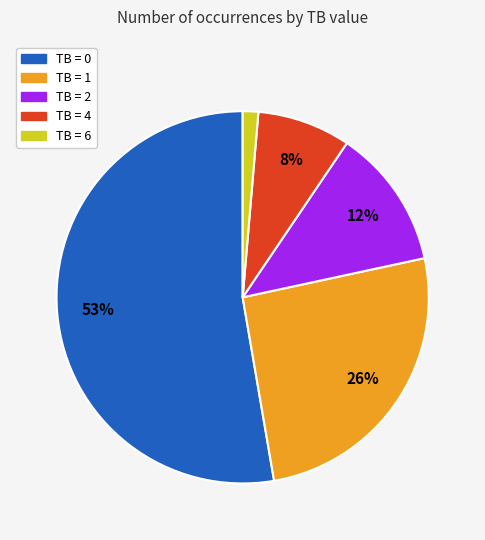

To the nearest percent, what percentage of the pie is TB = 4?

8%